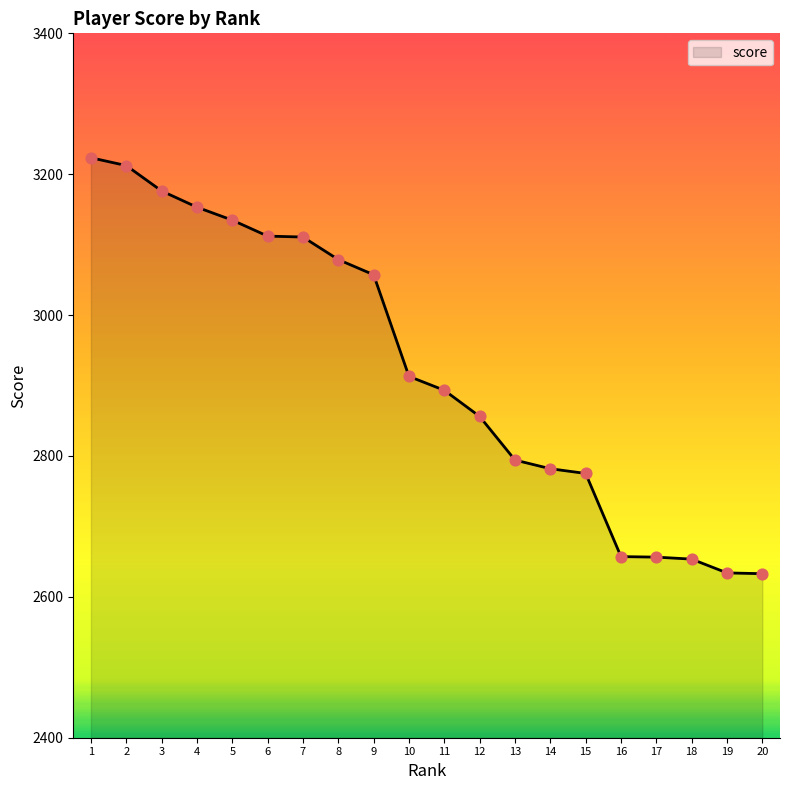

Which has a higher value, 4 or 18?

4